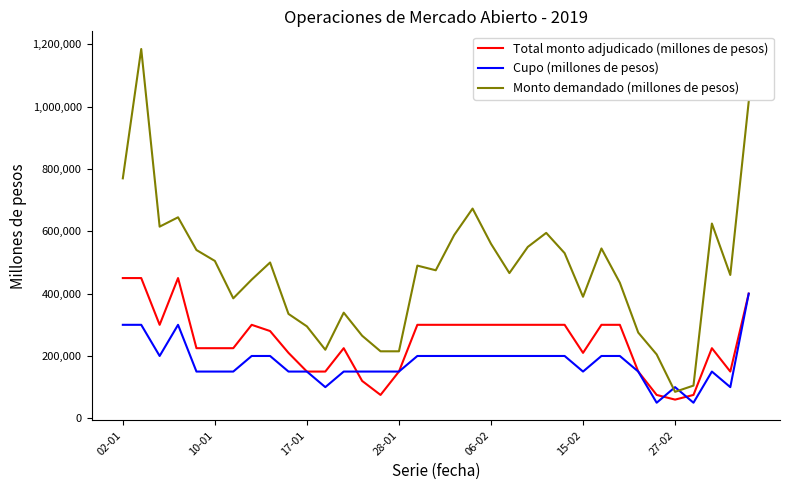

Which series has the widest spread of values?

Monto demandado (millones de pesos)